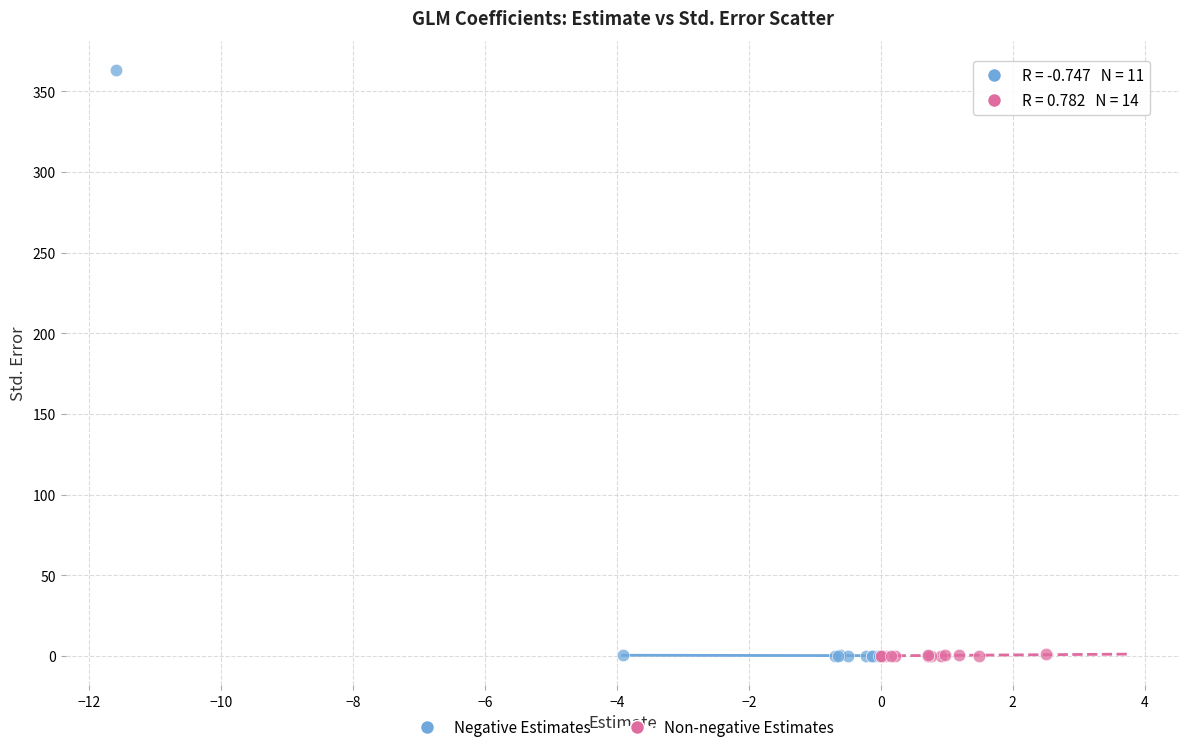

Which series has the largest Y range (max minus min)?

Negative Estimates